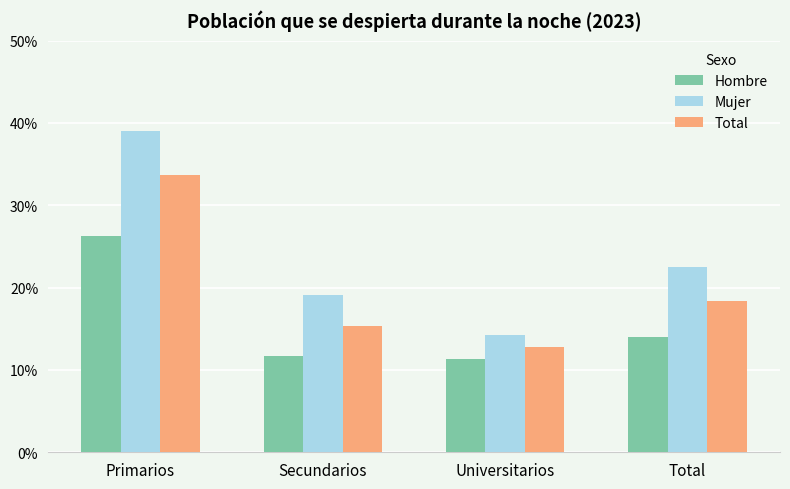

Rank the series at Primarios from lowest to highest value.

Hombre, Total, Mujer